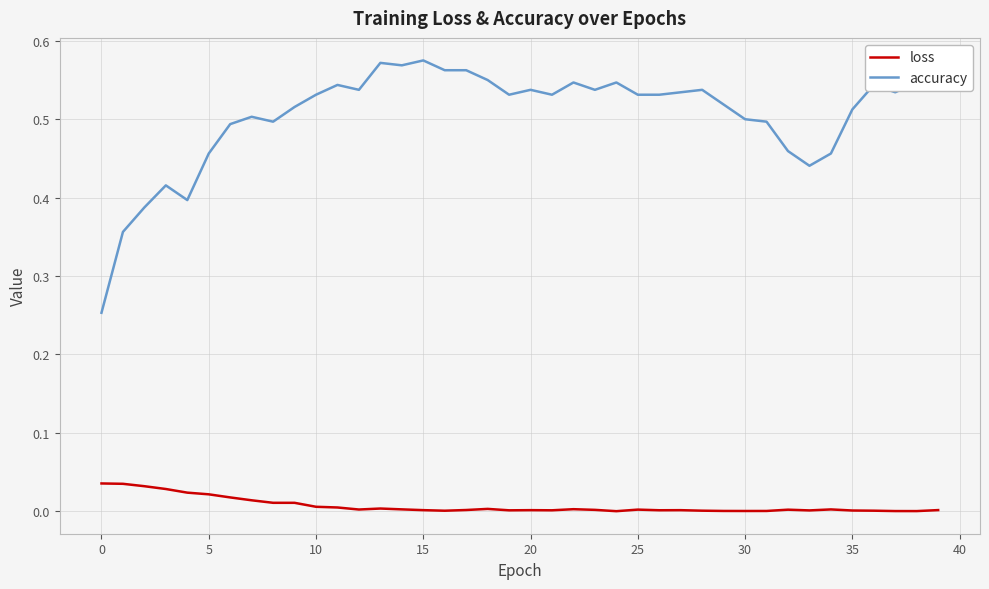

True or false: loss and accuracy cross at least once.

False